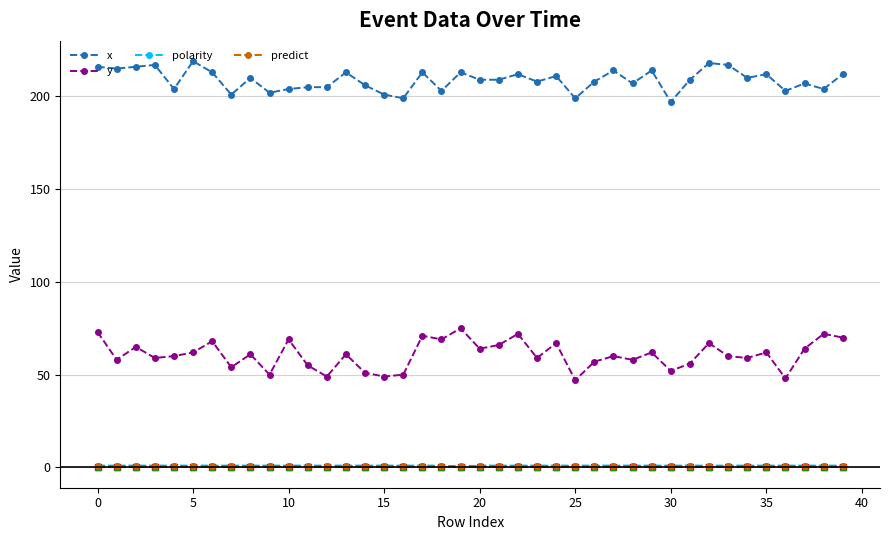

True or false: x has more than 0 points higher than both neighbors.

True